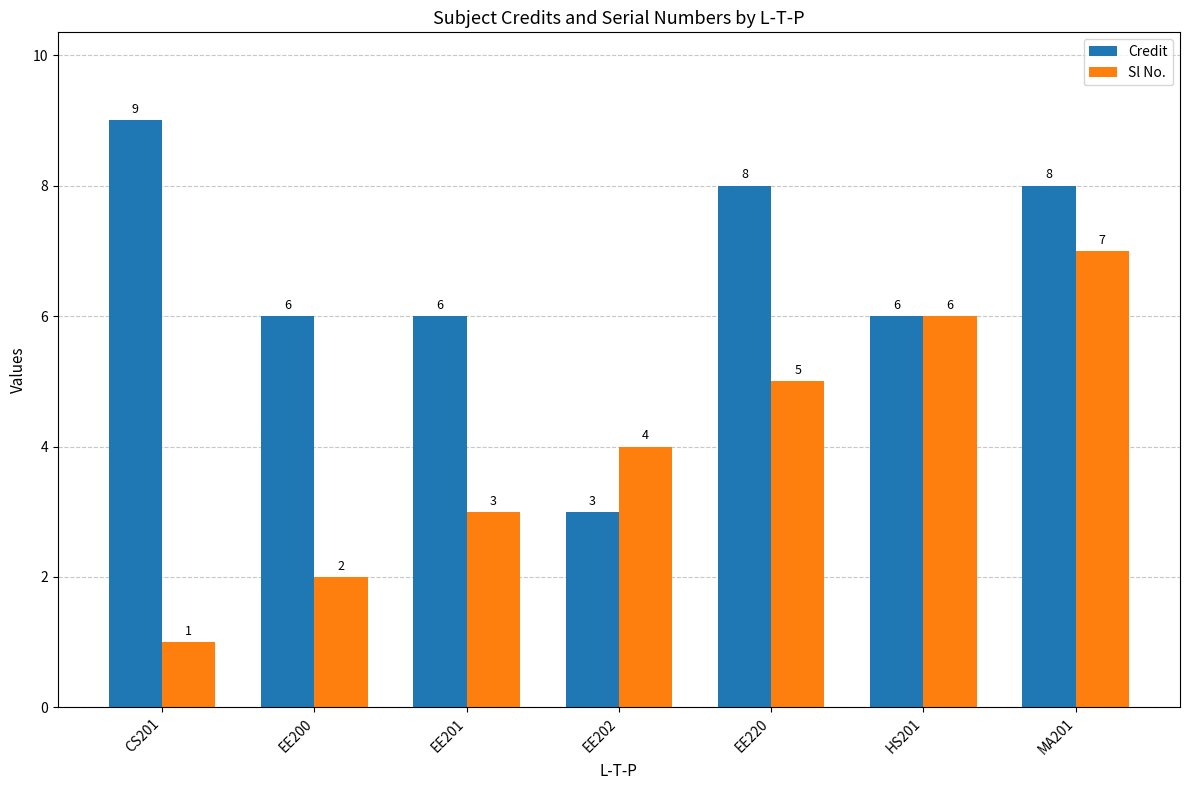

Which series has the largest total across all categories?

Credit